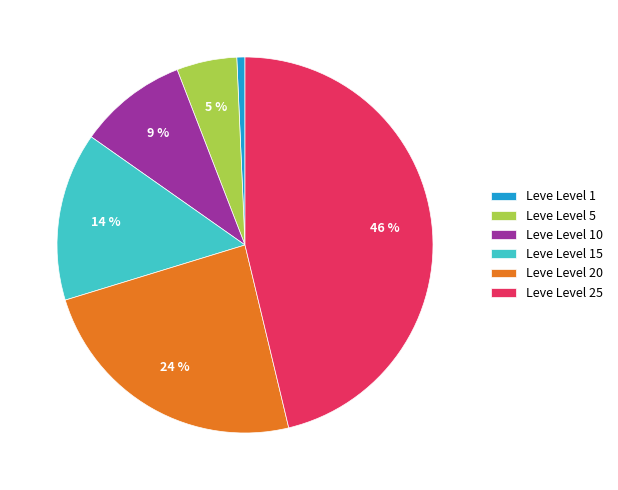

Which category has the smallest portion of the pie?

Leve Level 1